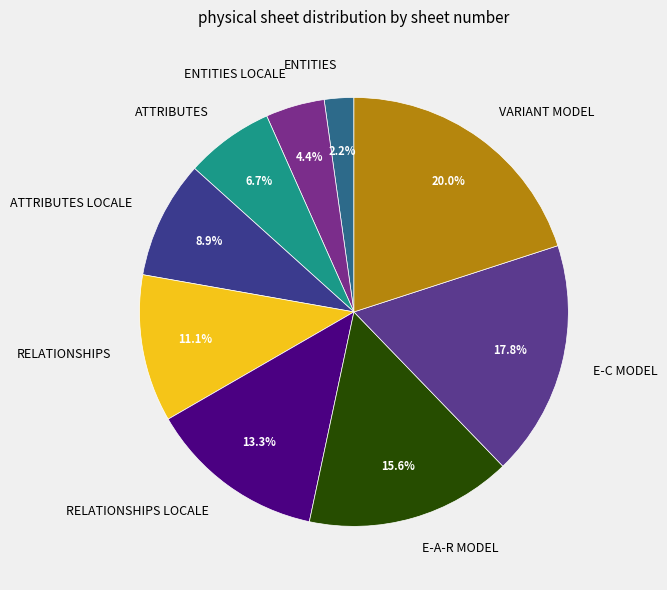

Which slice is the smallest?

ENTITIES